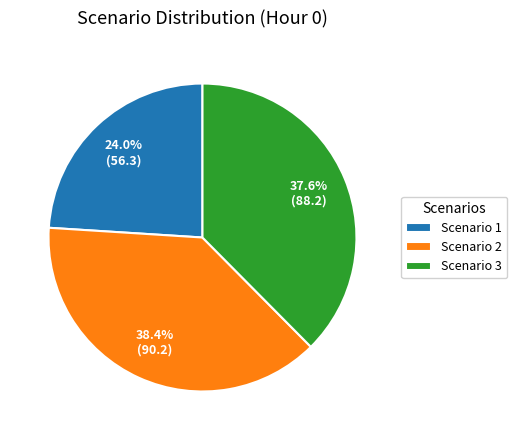

How many slices are in this pie chart?

3